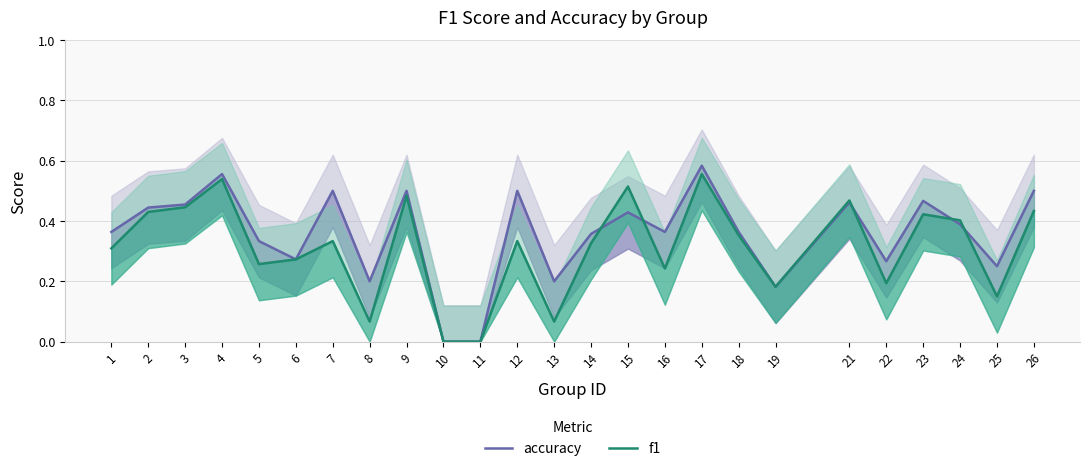

Reading left to right, extract all data points from this chart.

accuracy: 0.4	0.4	0.5	0.6	0.3	0.3	0.5	0.2	0.5	0.0	0.0	0.5	0.2	0.4	0.4	0.4	0.6	0.4	0.2	0.5	0.3	0.5	0.4	0.2	0.5
f1: 0.3	0.4	0.4	0.5	0.3	0.3	0.3	0.1	0.5	0.0	0.0	0.3	0.1	0.3	0.5	0.2	0.6	0.4	0.2	0.5	0.2	0.4	0.4	0.2	0.4